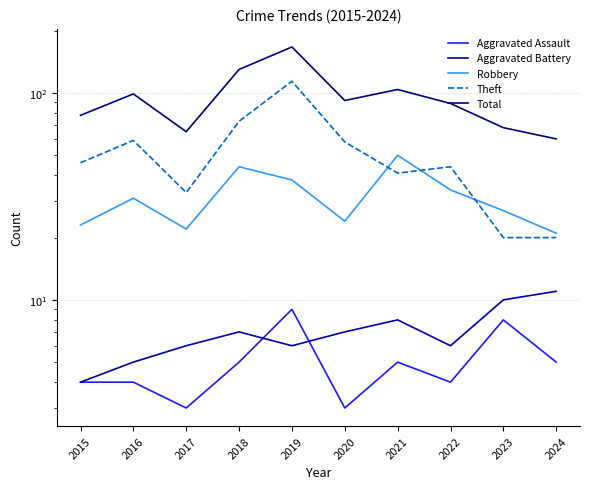

Which series has the largest total across all categories?

Total